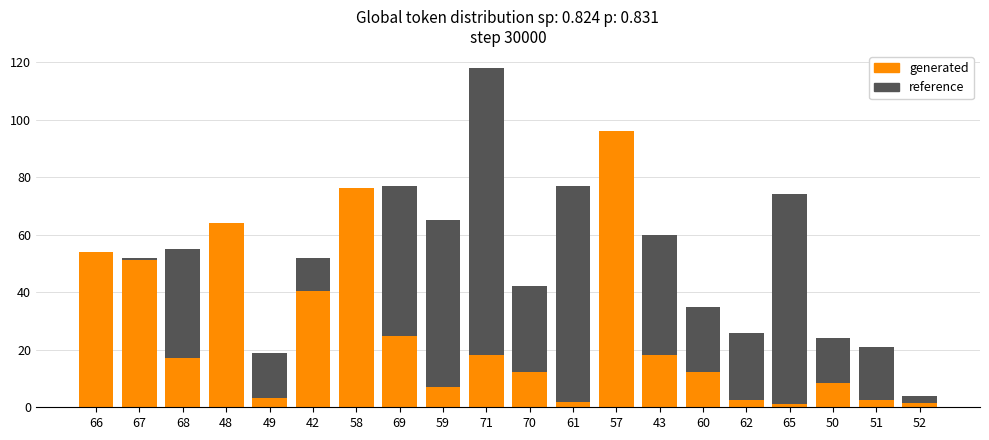

Reading right to left, transcribe all the data shown in this chart.

reference: 52=4.0	51=21.0	50=24.0	65=74.0	62=26.0	60=35.0	43=60.0	57=29.0	61=77.0	70=42.0	71=118.0	59=65.0	69=77.0	58=58.0	42=52.0	49=19.0	48=34.0	68=55.0	67=52.0	66=14.0
generated: 52=1.4	51=2.5	50=8.3	65=1.3	62=2.4	60=12.3	43=18.4	57=96.1	61=1.9	70=12.4	71=18.1	59=7.0	69=24.8	58=76.2	42=40.4	49=3.1	48=64.2	68=17.3	67=51.3	66=54.1